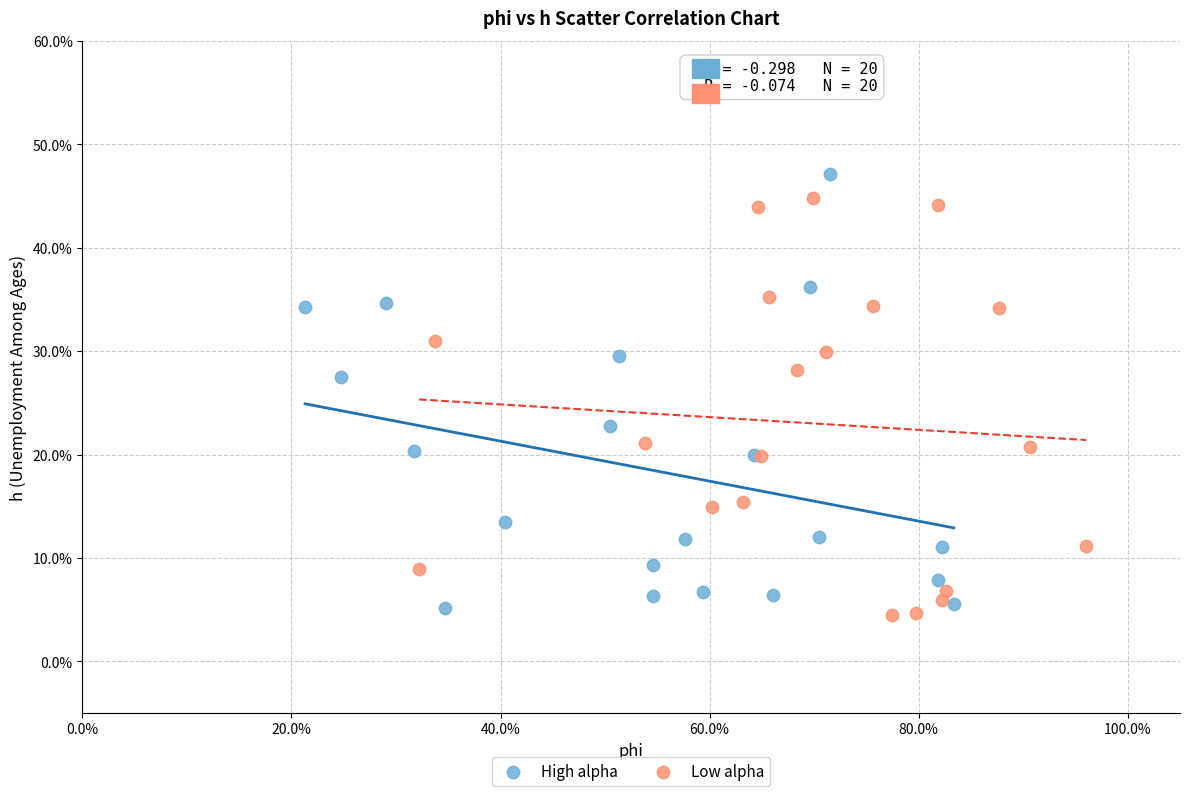

Which series contains the highest Y value?

High alpha